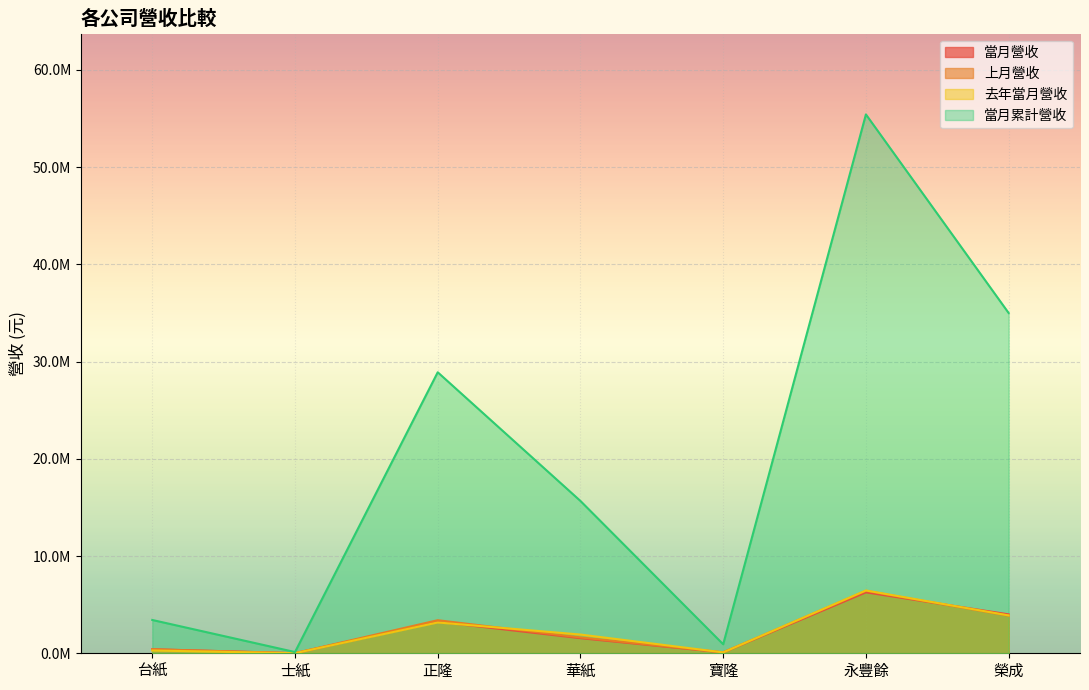

What is the minimum value shown in the chart?

11028